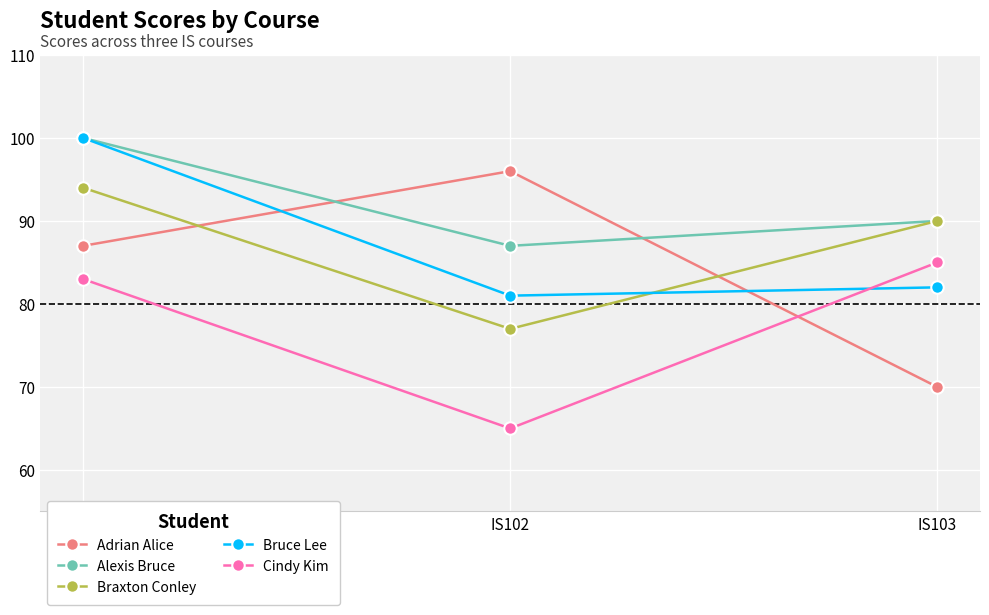

How many lines are shown in the chart?

5